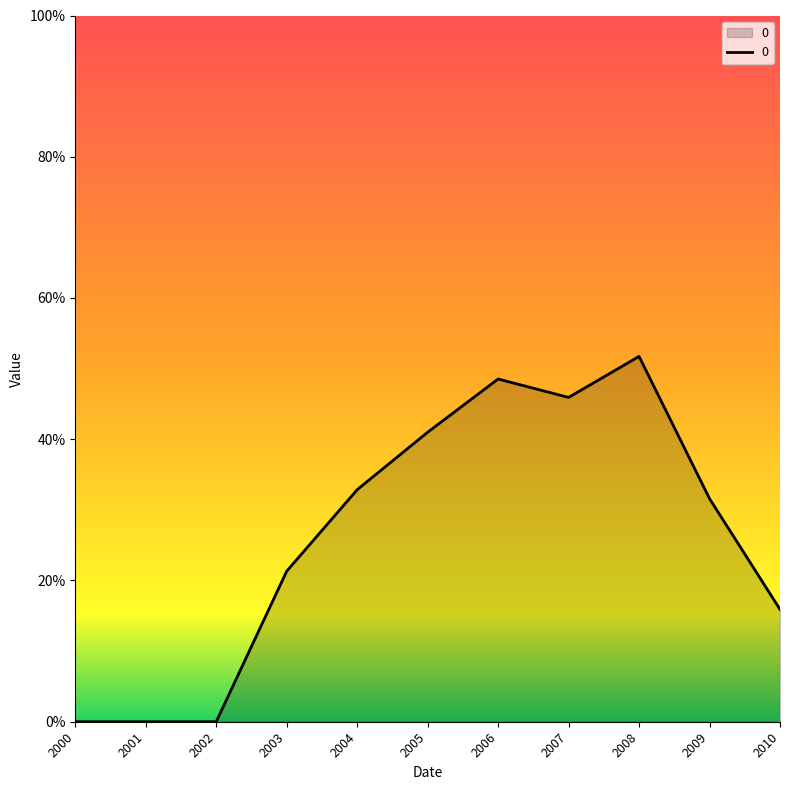

Reading right to left, list all the values displayed in this chart.

0.2	0.3	0.5	0.5	0.5	0.4	0.3	0.2	0.0	0.0	0.0